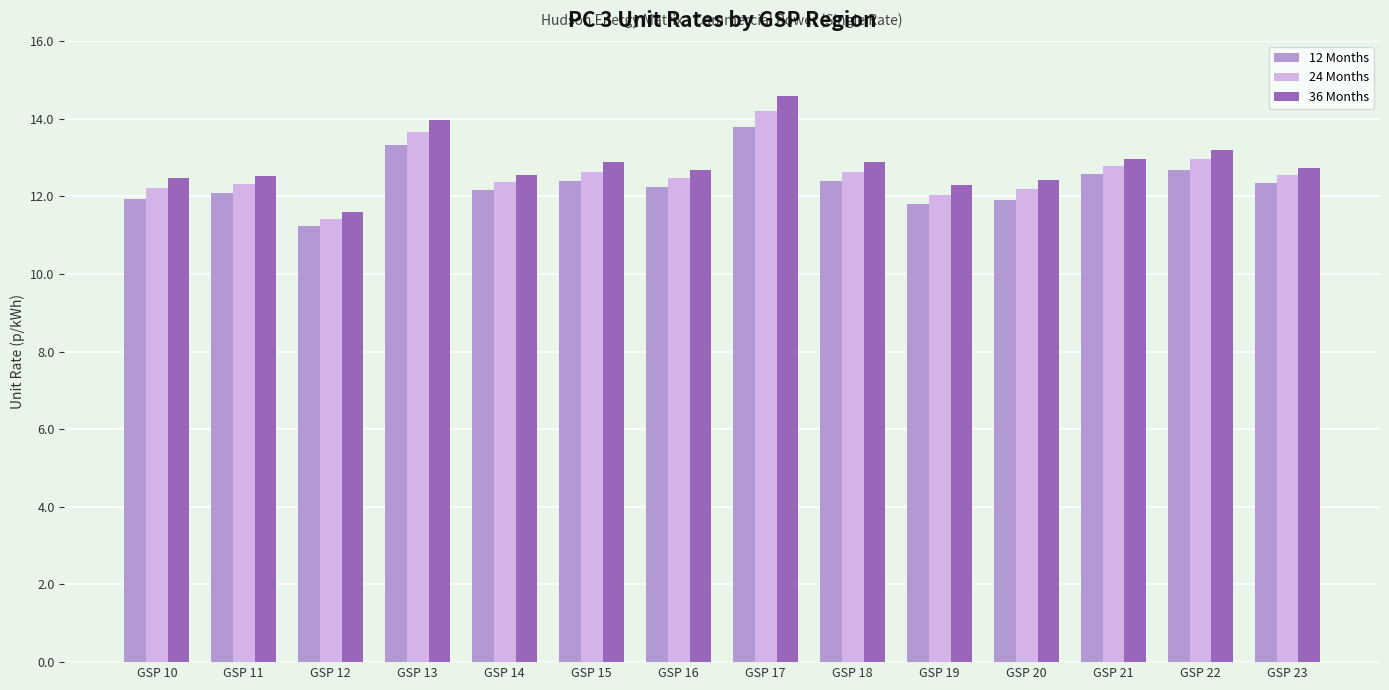

How many groups of bars are there?

14